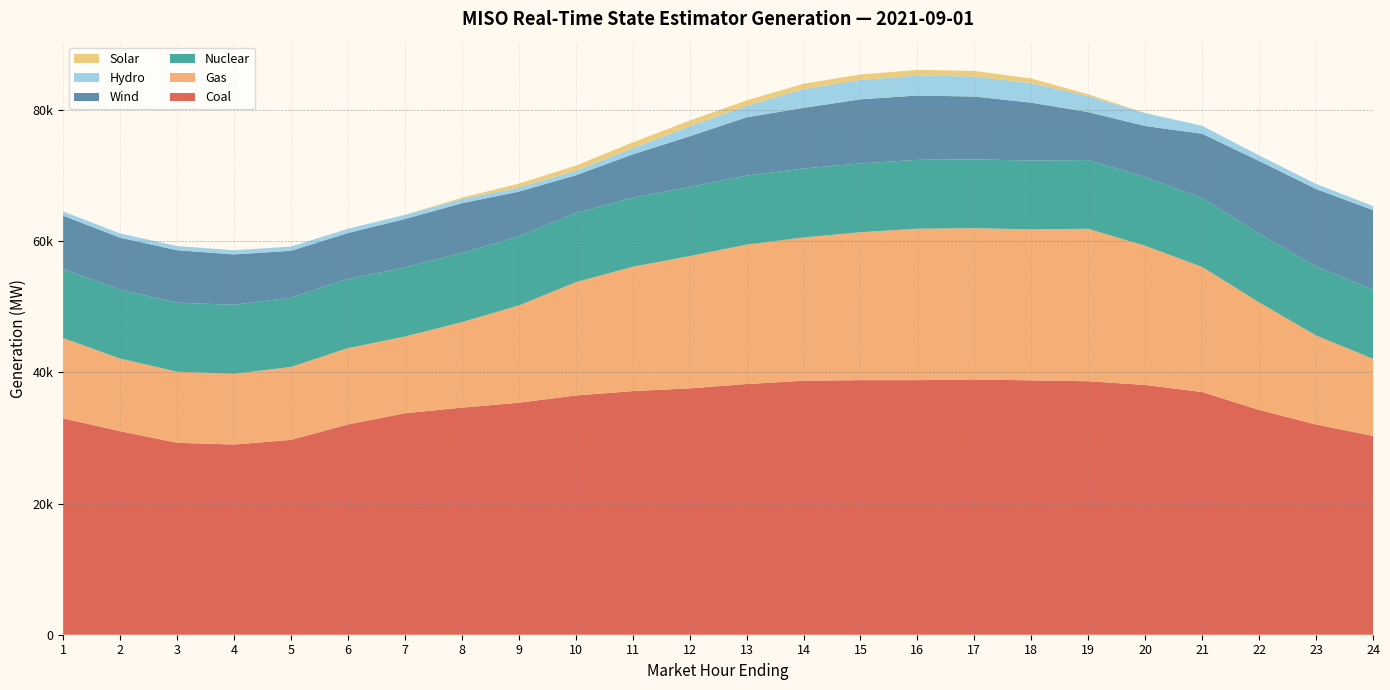

Reading left to right, transcribe all the data shown in this chart.

Coal: 1=33000.3	2=31049.0	3=29279.3	4=29010.2	5=29723.8	6=32078.0	7=33779.2	8=34639.5	9=35390.9	10=36490.4	11=37158.7	12=37579.3	13=38239.4	14=38739.7	15=38832.8	16=38834.3	17=38943.3	18=38799.1	19=38669.8	20=38096.8	21=37021.0	22=34293.1	23=32065.9	24=30321.9
Gas: 1=12248.4	2=11071.5	3=10840.9	4=10790.3	5=11122.6	6=11636.4	7=11698.7	8=13039.5	9=14830.3	10=17274.2	11=18969.4	12=20172.7	13=21261.8	14=21859.9	15=22558.7	16=23099.6	17=23064.4	18=23037.5	19=23245.4	20=21223.7	21=19080.9	22=16402.3	23=13580.8	24=11768.9
Nuclear: 1=10524.3	2=10525.7	3=10527.8	4=10537.4	5=10551.7	6=10561.0	7=10552.5	8=10552.0	9=10546.1	10=10540.8	11=10534.5	12=10532.0	13=10530.6	14=10519.7	15=10507.7	16=10502.8	17=10503.3	18=10498.4	19=10489.8	20=10494.1	21=10501.8	22=10506.1	23=10531.2	24=10545.3
Wind: 1=8148.0	2=7919.7	3=8000.6	4=7669.4	5=7166.1	6=7002.1	7=7381.9	8=7584.8	9=6820.9	10=5768.1	11=6600.7	12=7747.1	13=8896.3	14=9247.8	15=9767.3	16=9813.5	17=9578.8	18=8821.2	19=7314.1	20=7781.0	21=9810.7	22=11058.9	23=11815.7	24=12133.8
Hydro: 1=649.8	2=640.6	3=635.8	4=636.0	5=636.3	6=635.2	7=630.3	8=634.4	9=638.1	10=700.8	11=944.9	12=1509.2	13=1733.9	14=2861.3	15=2950.5	16=3053.9	17=3056.5	18=2982.3	19=2421.7	20=1966.2	21=1212.0	22=859.1	23=772.7	24=624.3
Solar: 1=0.5	2=0.7	3=0.7	4=0.5	5=0.6	6=0.6	7=8.2	8=213.1	9=573.5	10=773.3	11=887.8	12=889.0	13=840.3	14=815.9	15=843.8	16=850.9	17=855.5	18=703.4	19=298.0	20=17.8	21=0.6	22=0.4	23=0.5	24=0.5